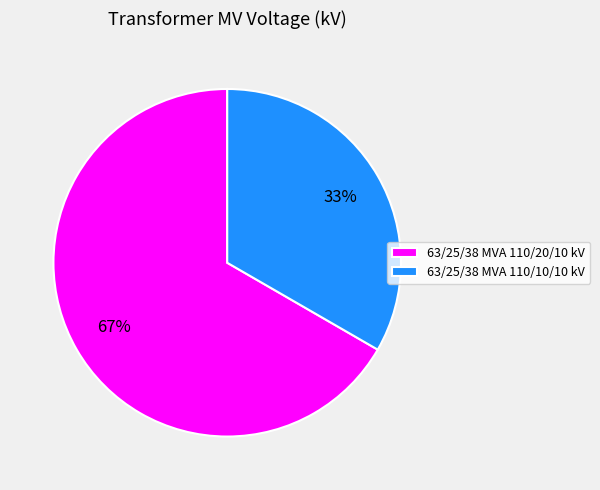

To the nearest percent, what is the combined percentage of 63/25/38 MVA 110/20/10 kV and 63/25/38 MVA 110/10/10 kV?

100%